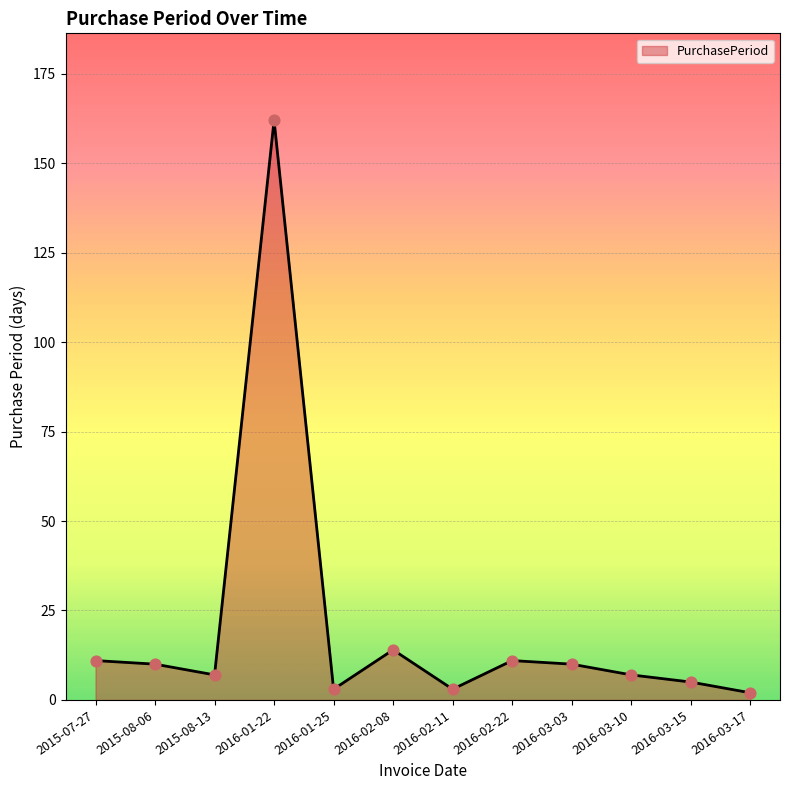

What is the change in value from 2016-03-15 to 2016-03-17?

-3